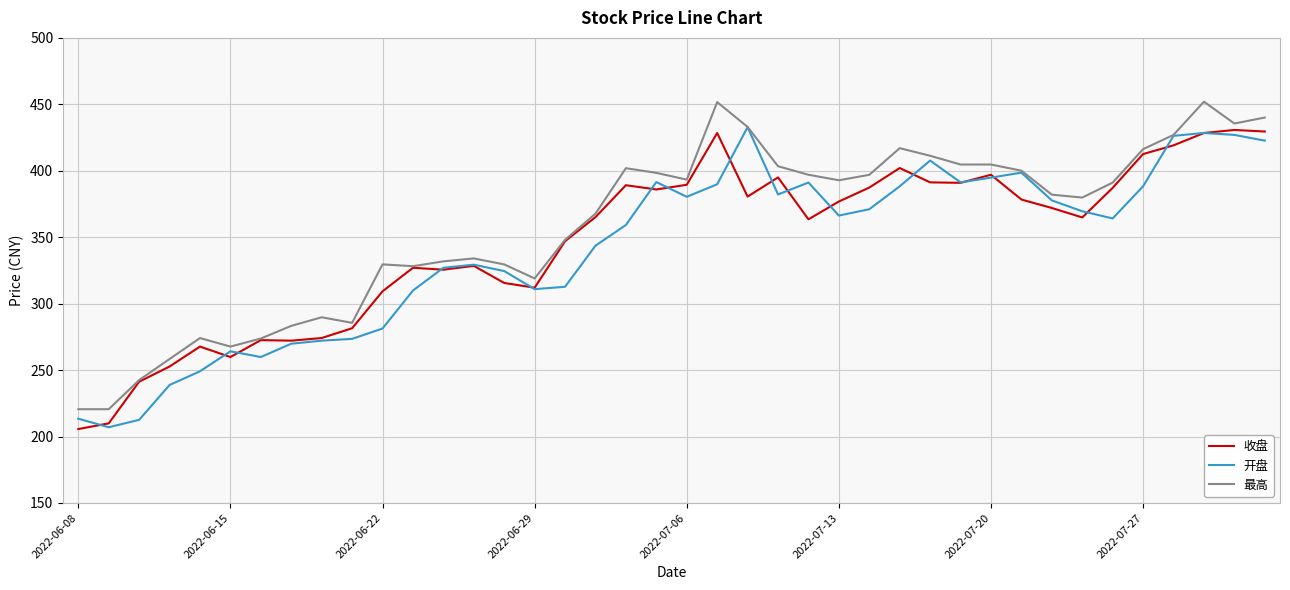

What is the smallest value displayed?

205.6